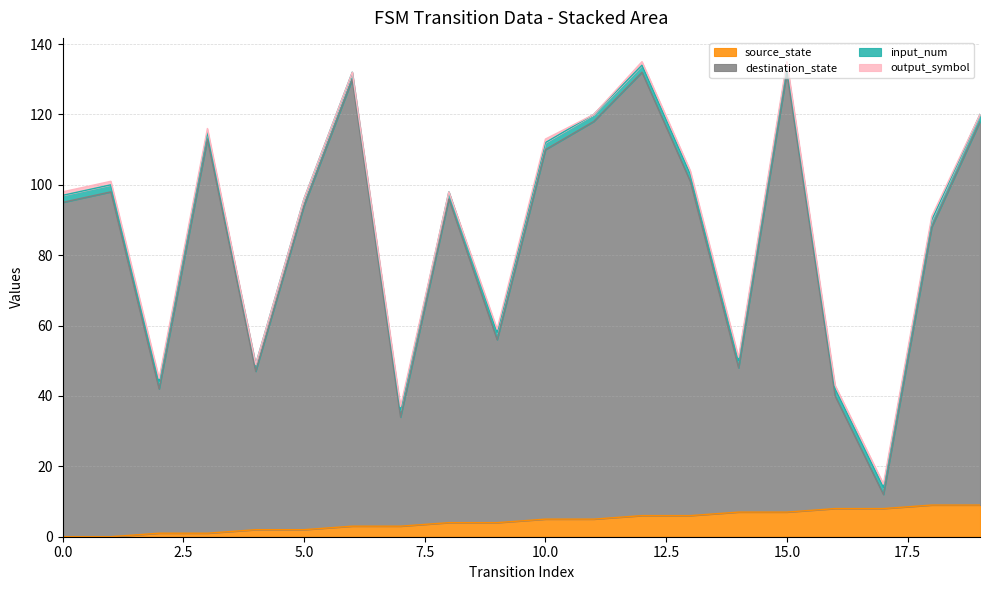

Between 1 and 19, which is larger?

19